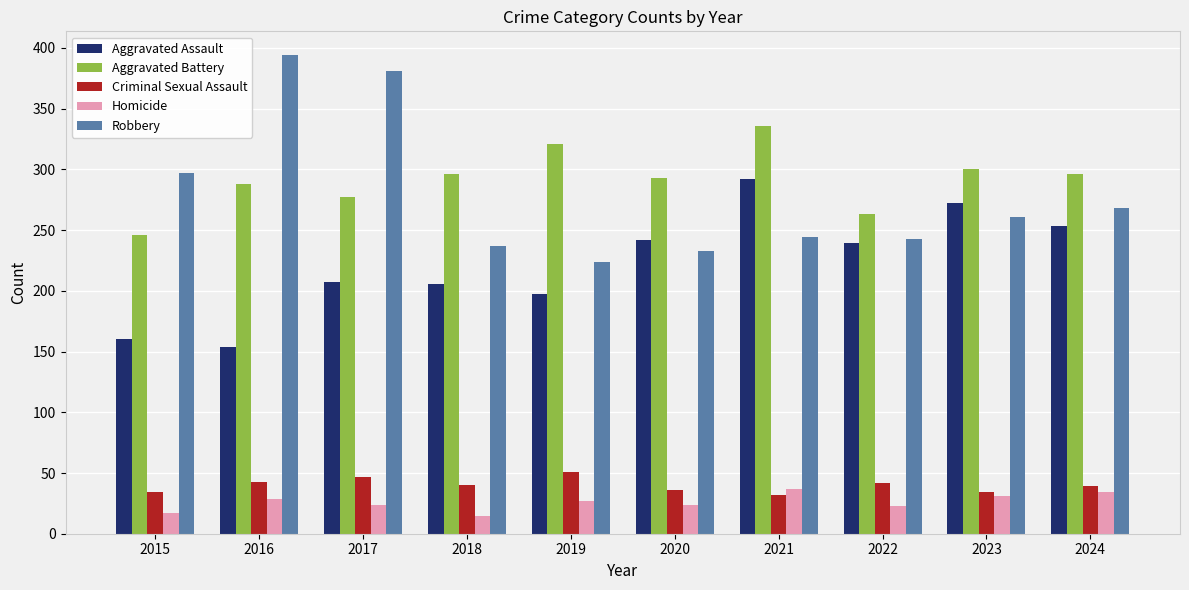

Does the chart contain any negative values?

No